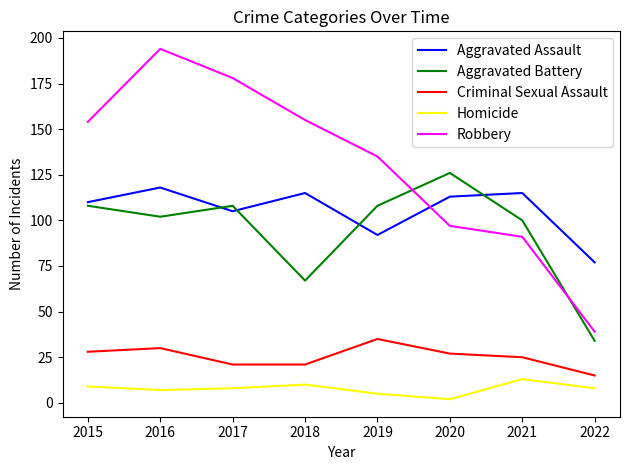

Count the number of categories in the chart.

8